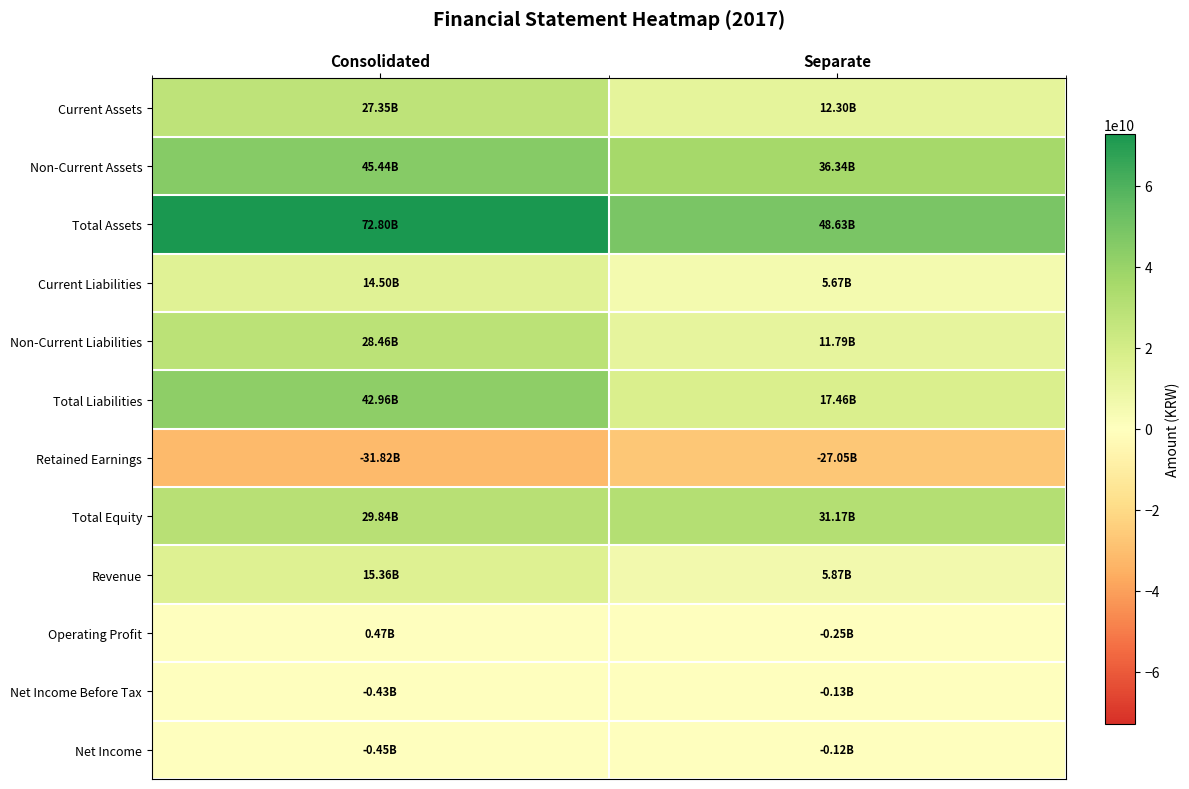

Reading right to left, transcribe all the data shown in this chart.

Current Assets: Separate=12296966258	Consolidated=27353346171
Non-Current Assets: Separate=36337275059	Consolidated=45444856875
Total Assets: Separate=48634241317	Consolidated=72798203046
Current Liabilities: Separate=5674868794	Consolidated=14496766953
Non-Current Liabilities: Separate=11786651136	Consolidated=28463465961
Total Liabilities: Separate=17461519930	Consolidated=42960232914
Retained Earnings: Separate=-27053156929	Consolidated=-31817919044
Total Equity: Separate=31172721387	Consolidated=29837970132
Revenue: Separate=5870628240	Consolidated=15358918068
Operating Profit: Separate=-246049656	Consolidated=467895558
Net Income Before Tax: Separate=-126158588	Consolidated=-429744168
Net Income: Separate=-116309988	Consolidated=-446984131